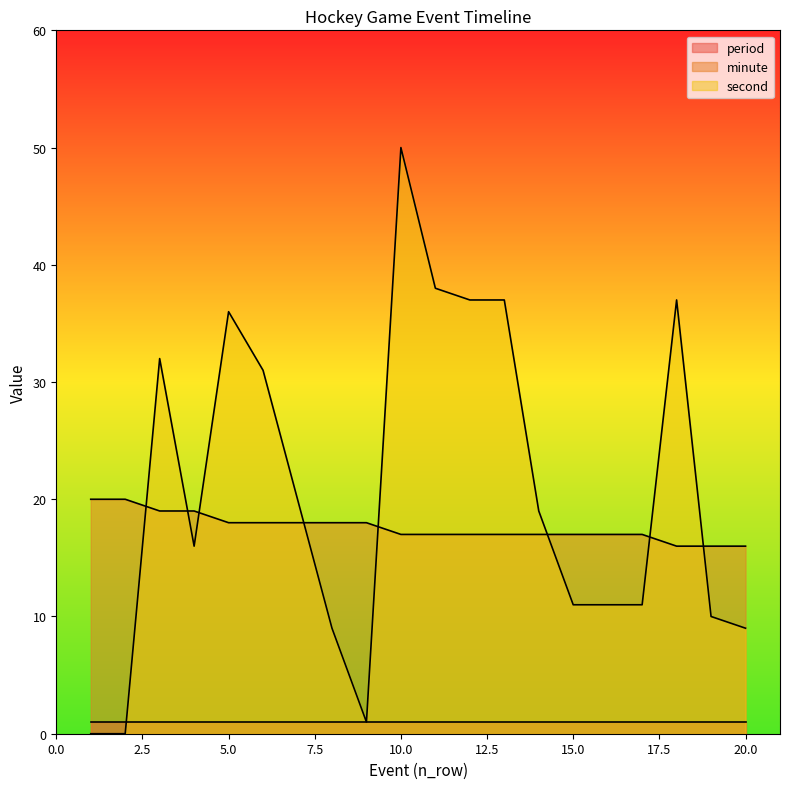

How many values in the minute series exceed 17?

9